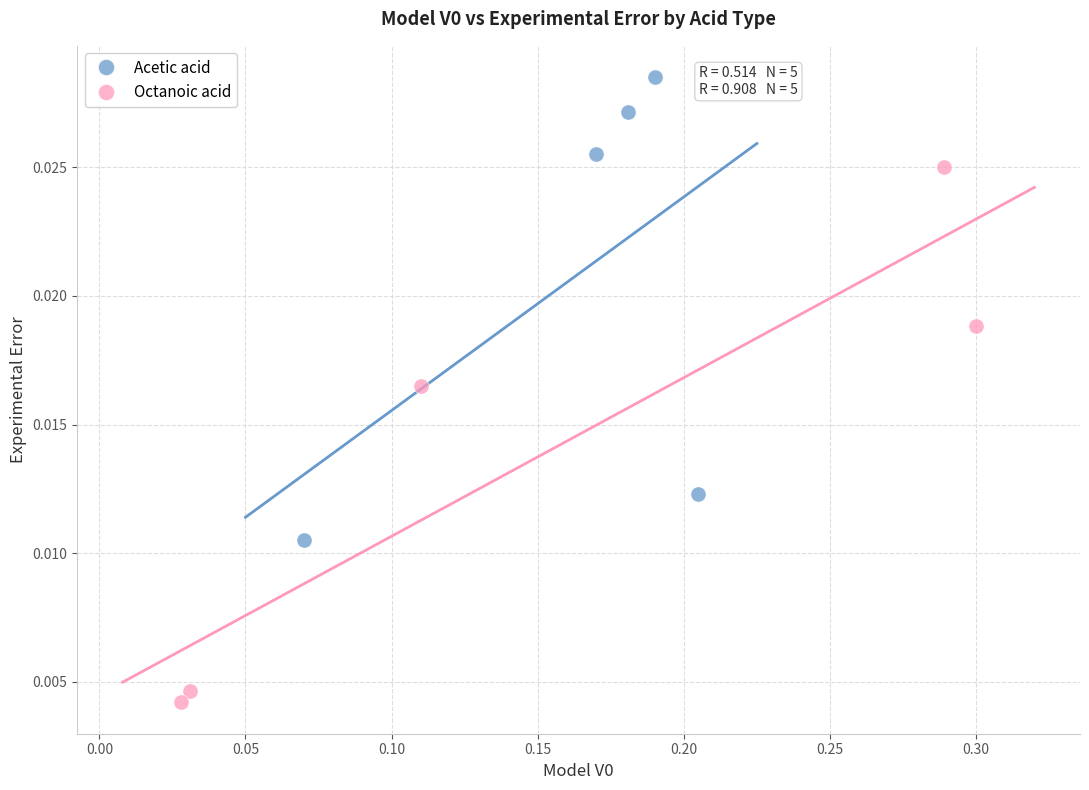

Which series has the largest Y range (max minus min)?

Octanoic acid